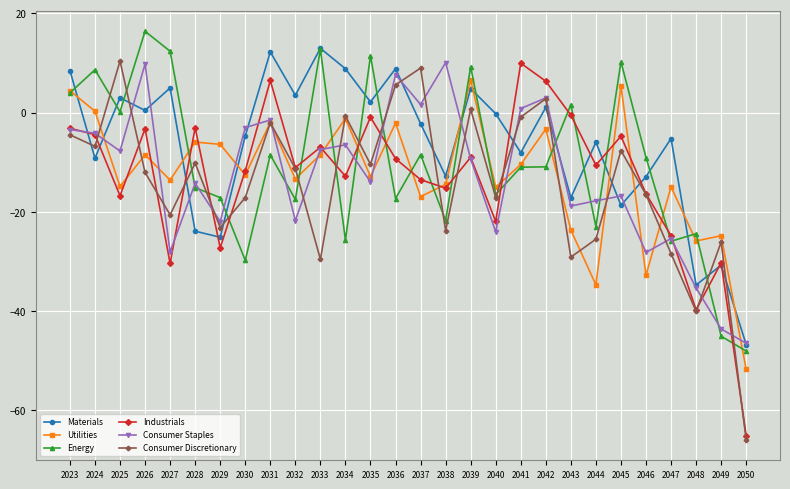

The Energy series shows 15.6 at 2039. True or false?

False